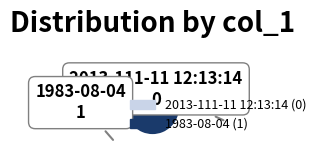

True or false: 1983-08-04 accounts for 100% of the total.

True